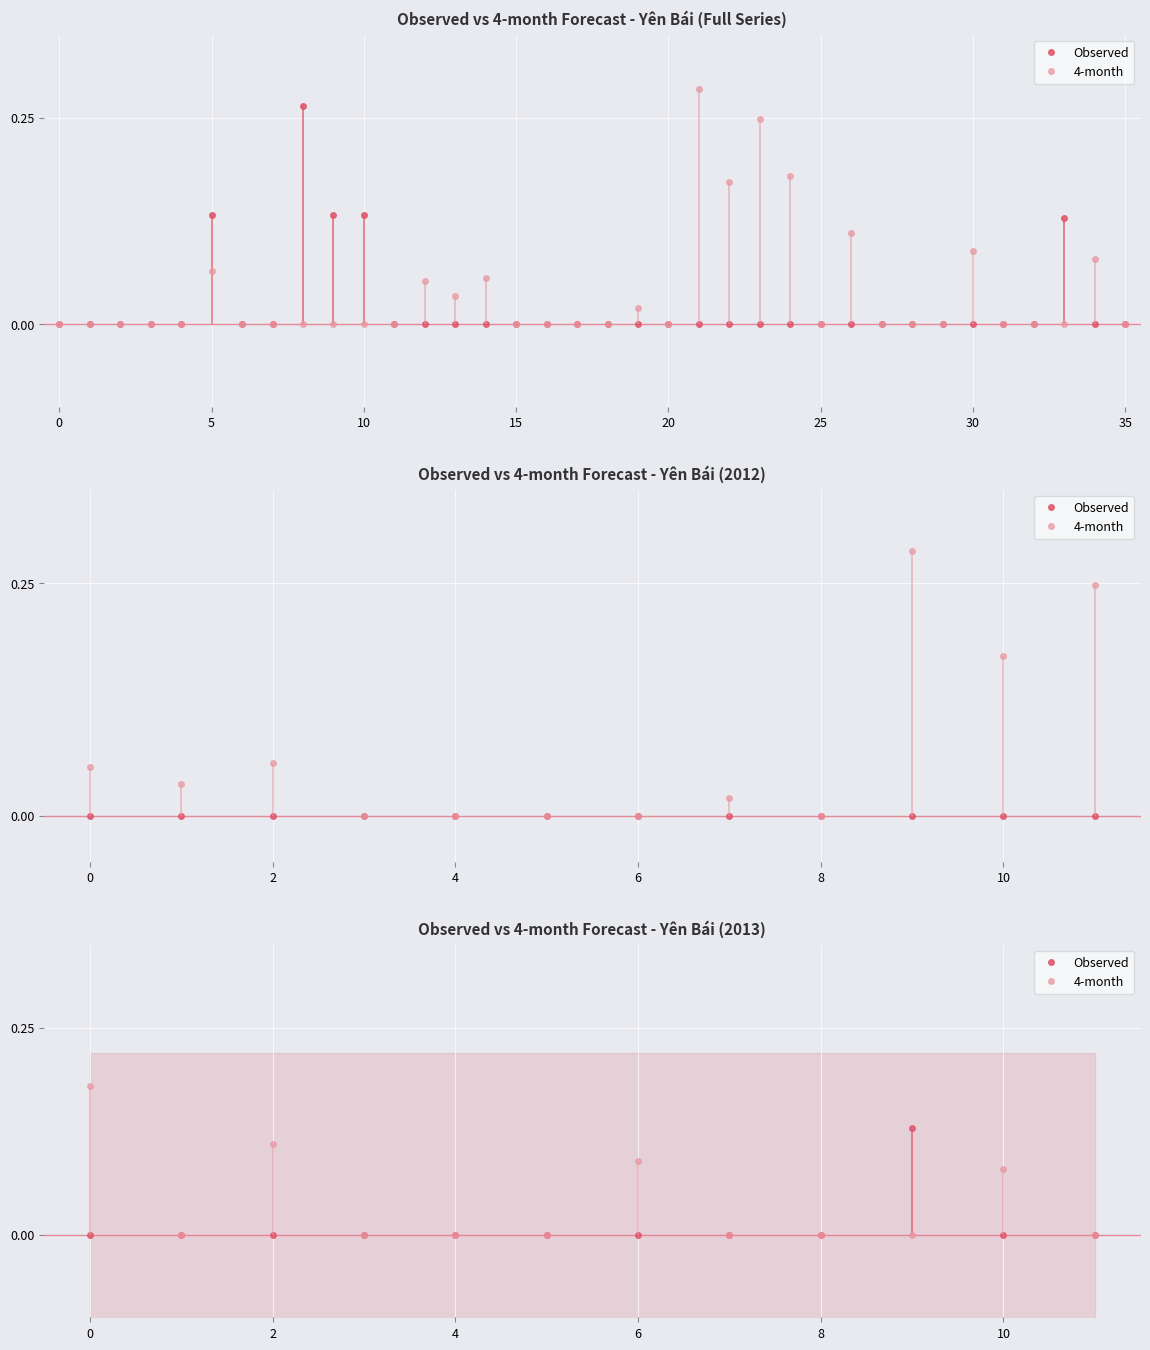

True or false: 4-month and Observed intersect in this chart.

True